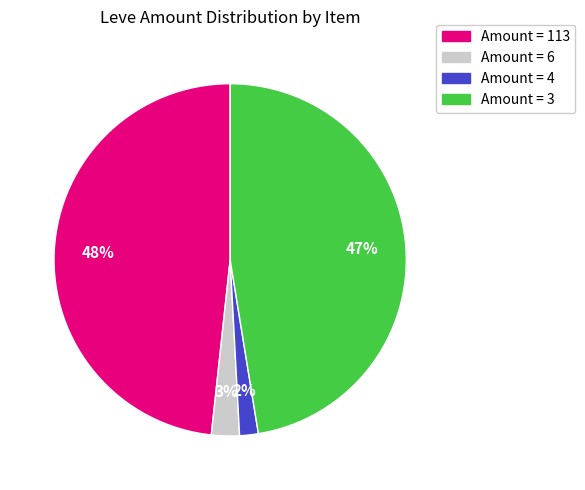

Is there a majority slice in this chart?

No